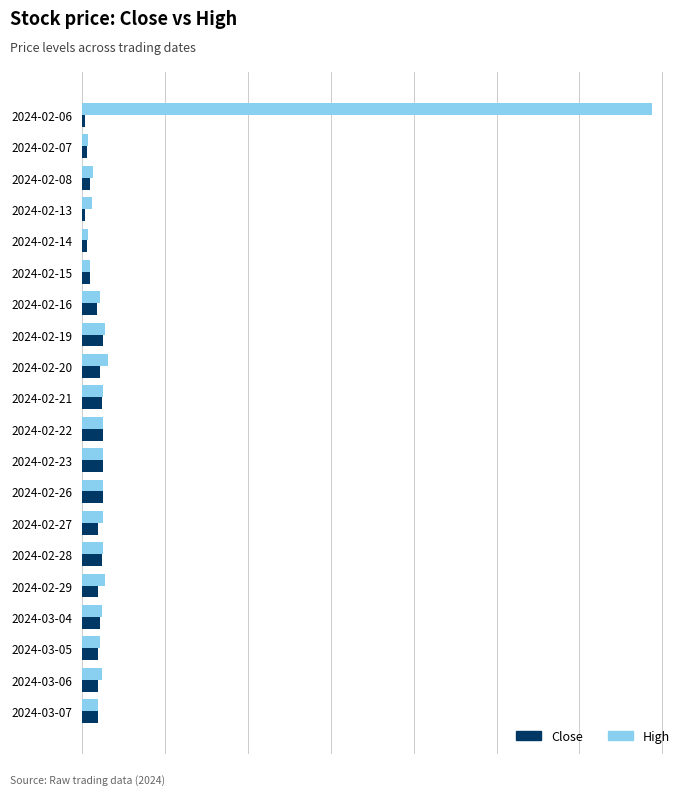

What are all the series names shown in the legend?

Close, High